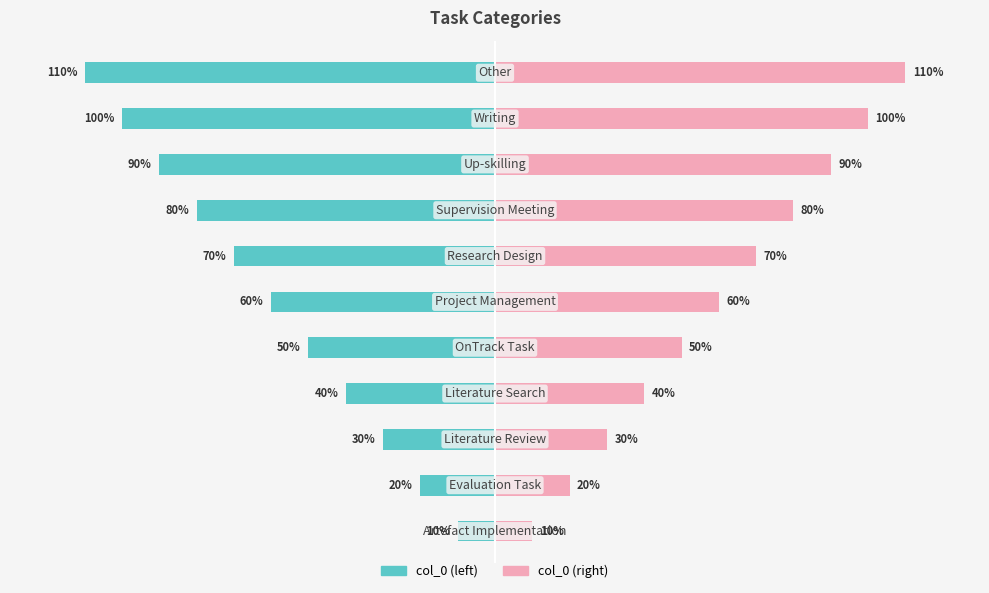

Reading left to right, what are all the values shown in this chart?

col_0 (left): 0=-10	1=-20	2=-30	3=-40	4=-50	5=-60	6=-70	7=-80	8=-90	9=-100	10=-110
col_0 (right): 0=10	1=20	2=30	3=40	4=50	5=60	6=70	7=80	8=90	9=100	10=110